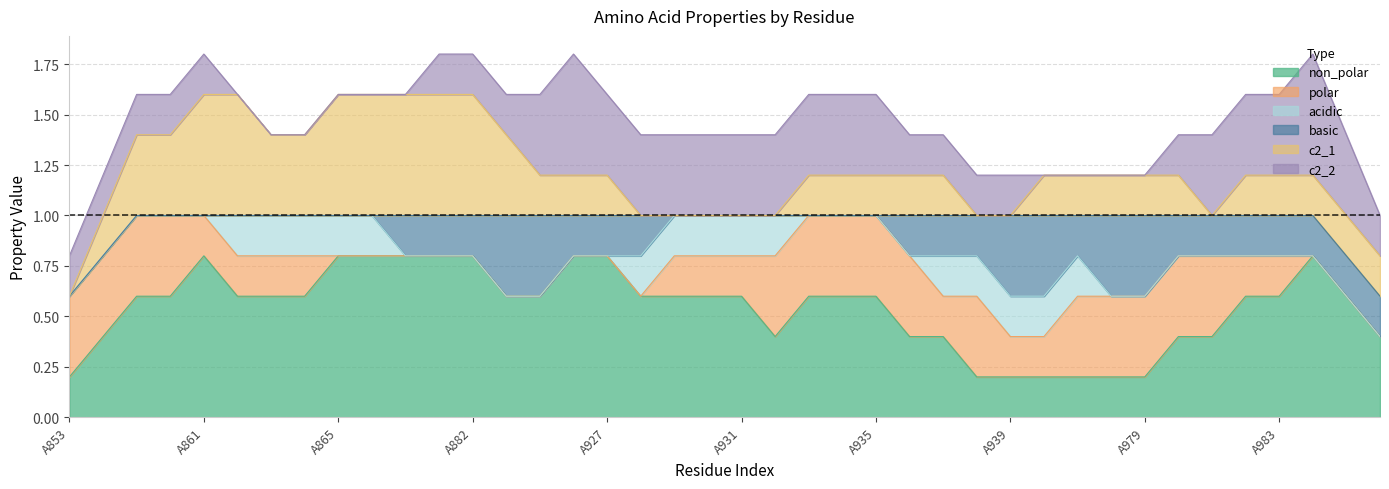

How many c2_1 values are between 0 and 1?

40